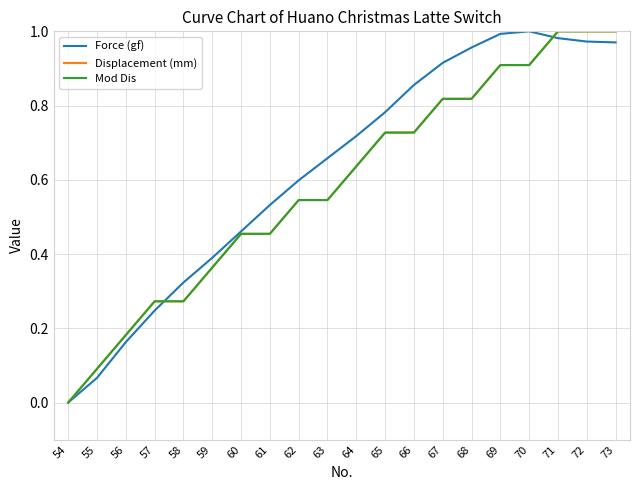

At which category is the sum across all series the highest?

71